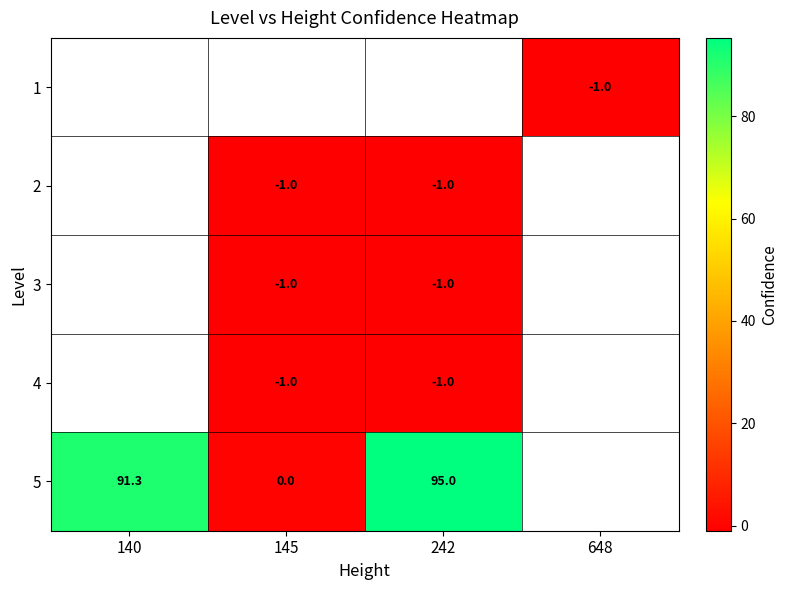

What is the sum of the 2 values at 242 and 145?

-2.0